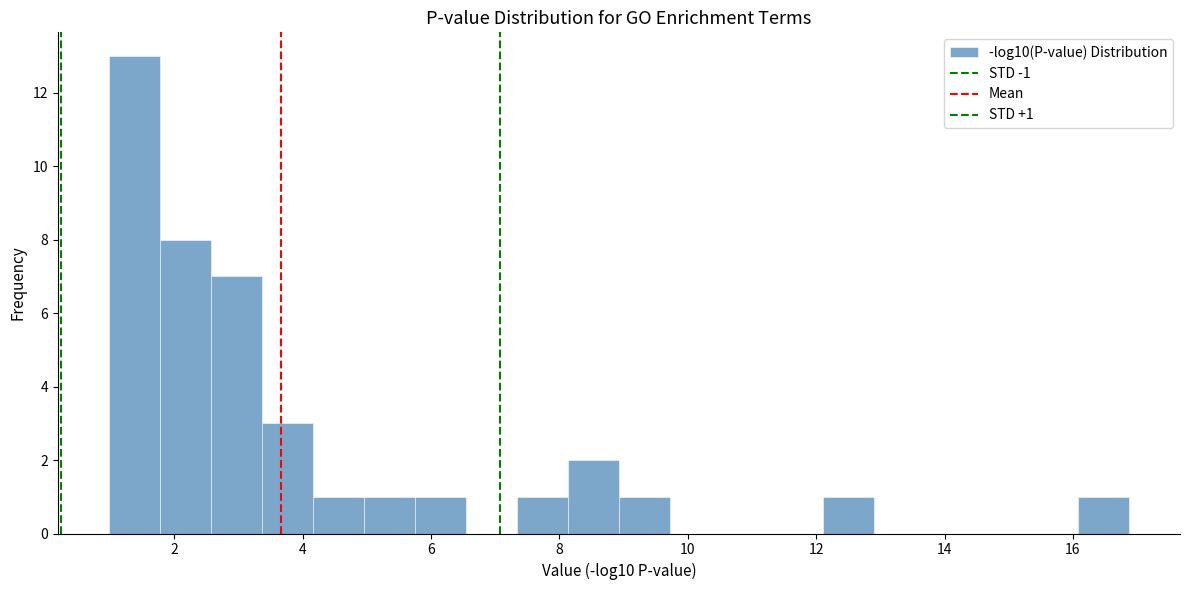

Around what value on the x-axis is the tallest bar? Give the approximate position of its centre, as read against the axis.

1.4